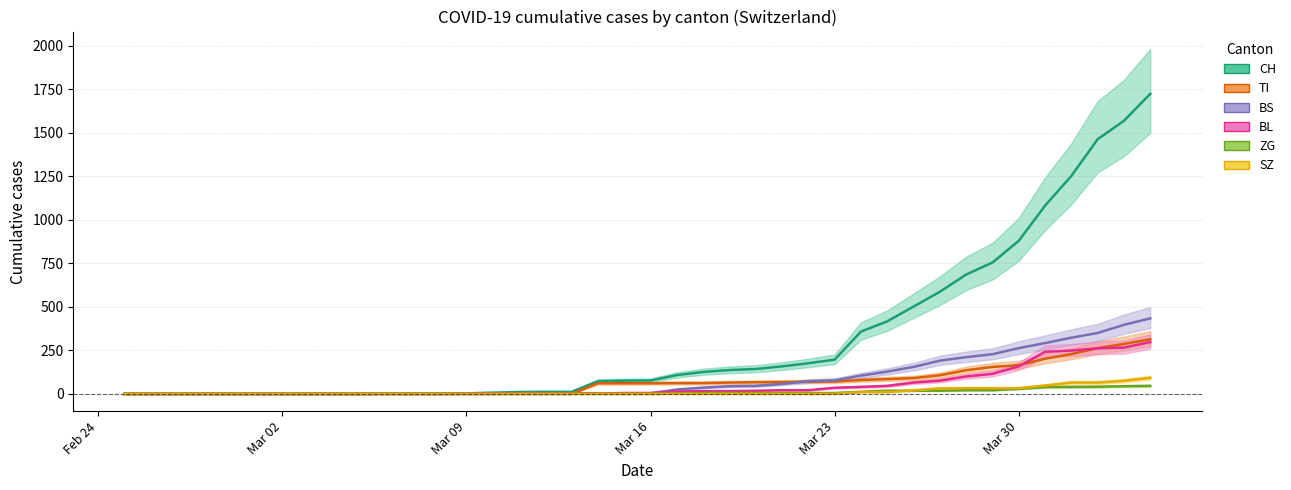

Which series has the largest total across all categories?

CH